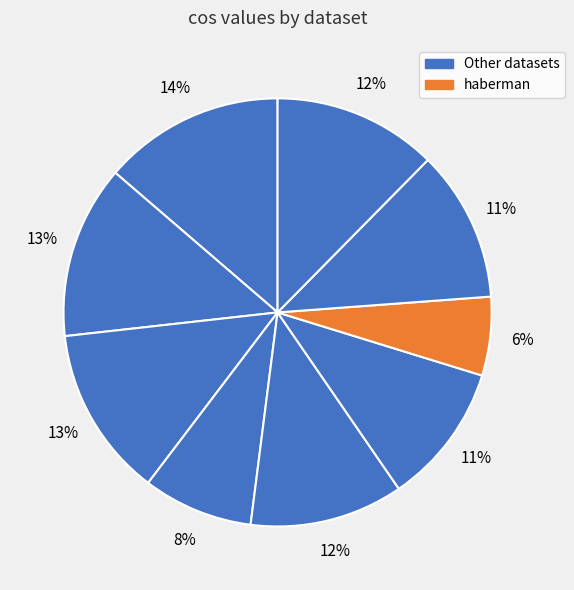

Count the number of slices in the pie.

9